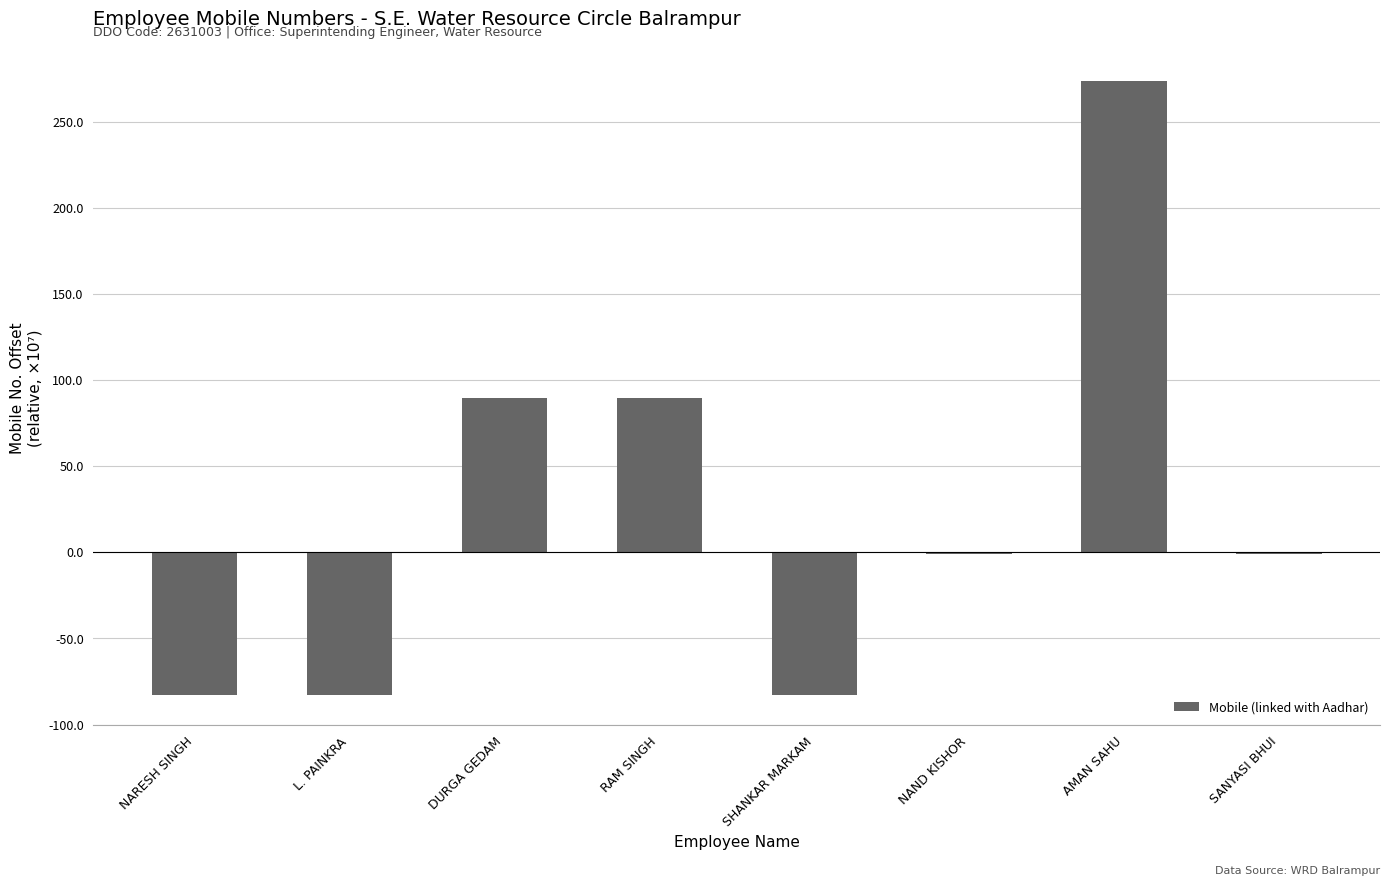

What is the sum of the values at AMAN SAHU and NARESH SINGH?

191.2